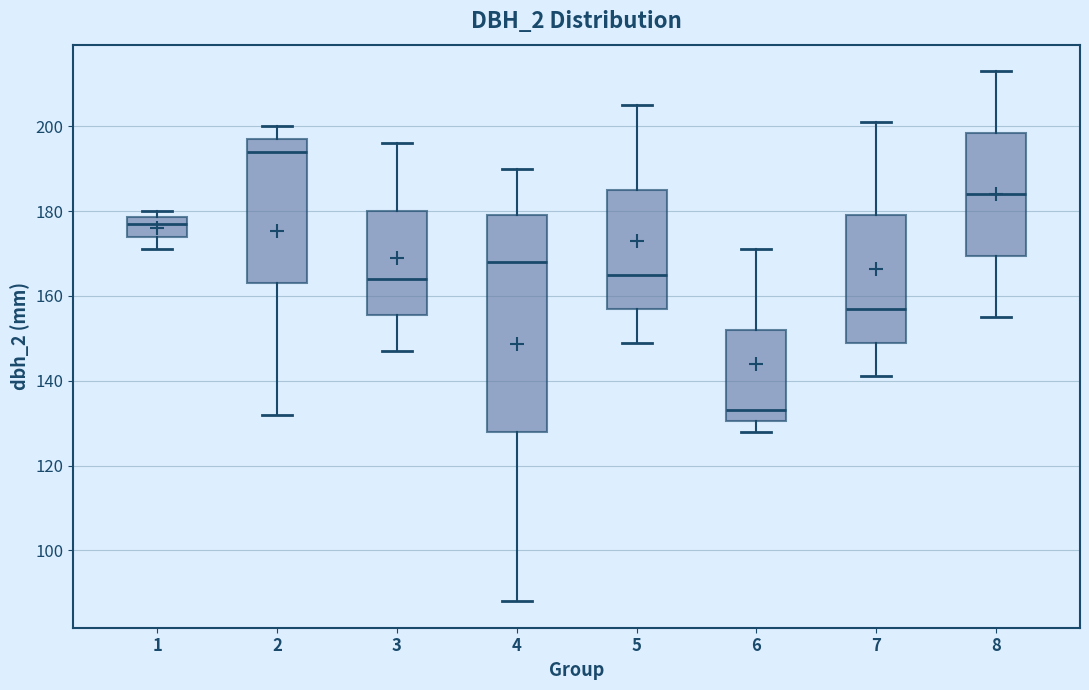

Comparing the boxes themselves (not the whiskers), which one is the tallest?

4